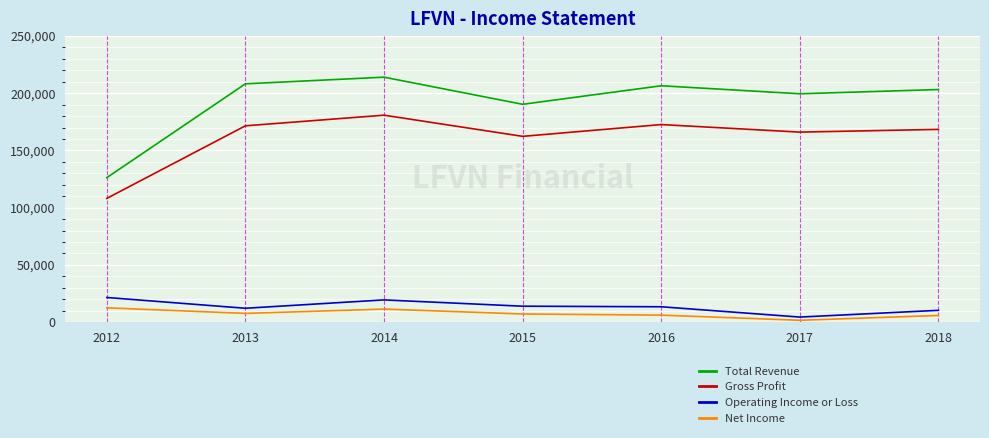

What is the greatest value displayed?

214000